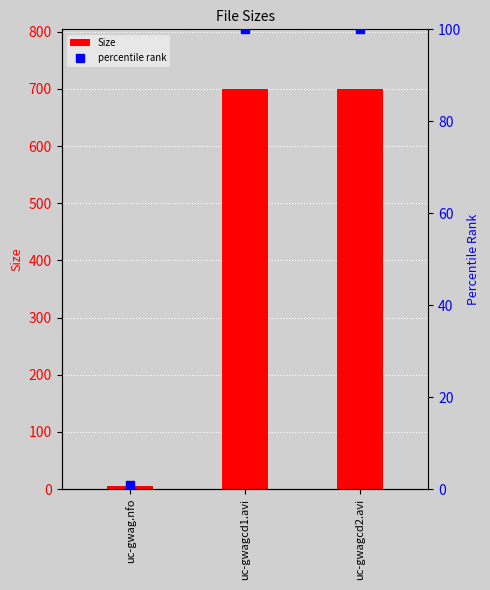

What is the greatest value displayed?

699.5